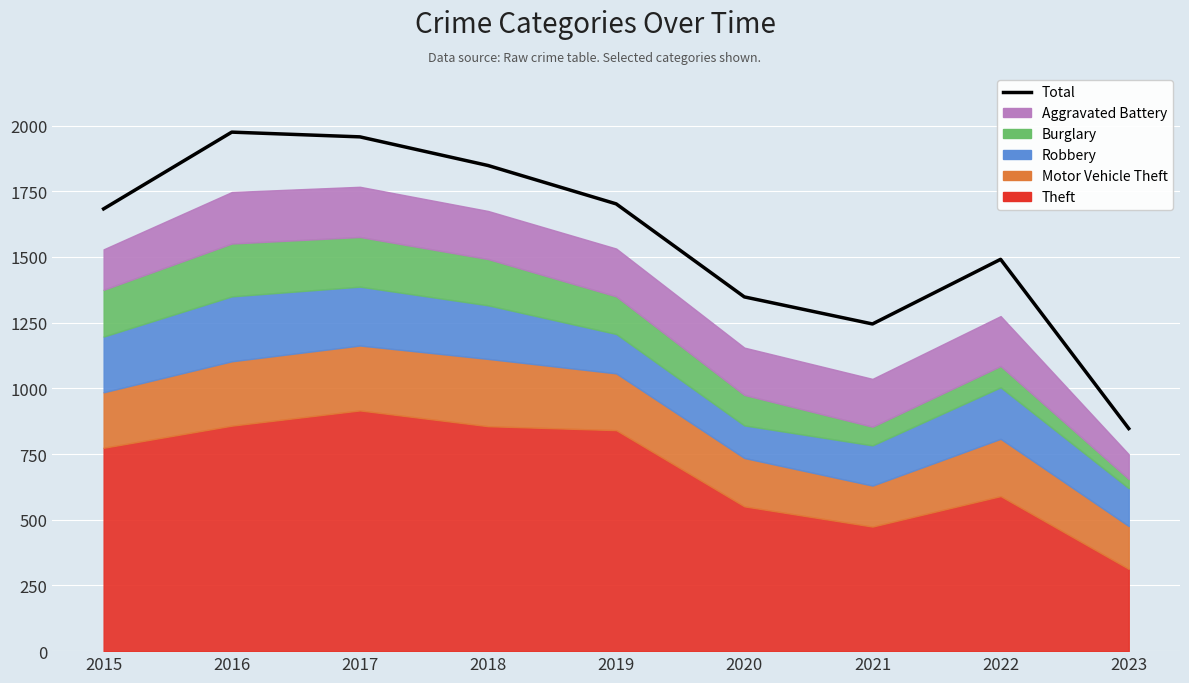

Which label corresponds to the largest value in the chart?

2016